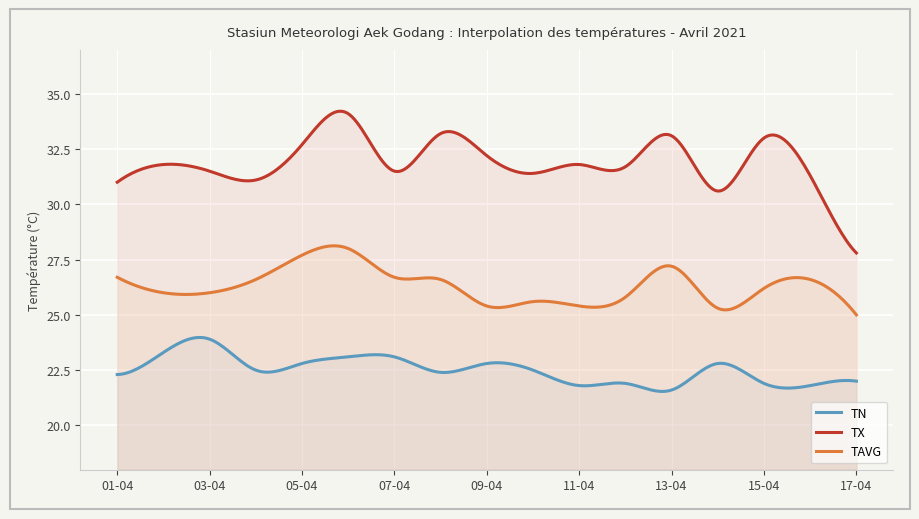

Which series has the largest total across all categories?

TX